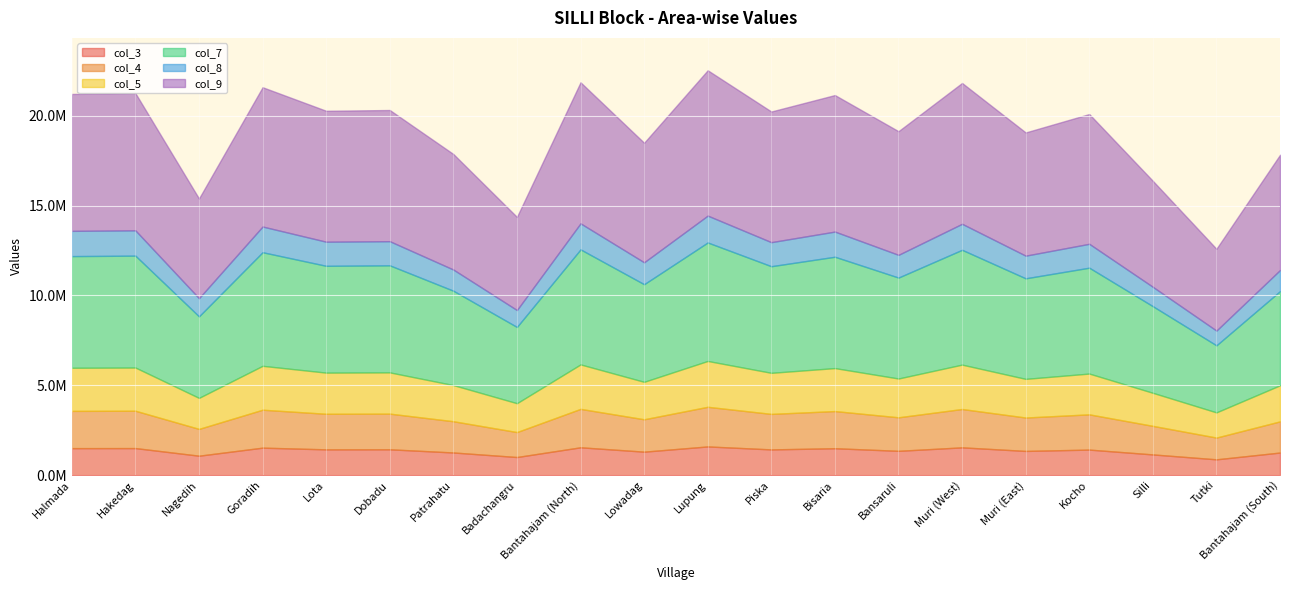

Is the value of col_7 at Lota greater than the value of col_3 at Lupung?

Yes